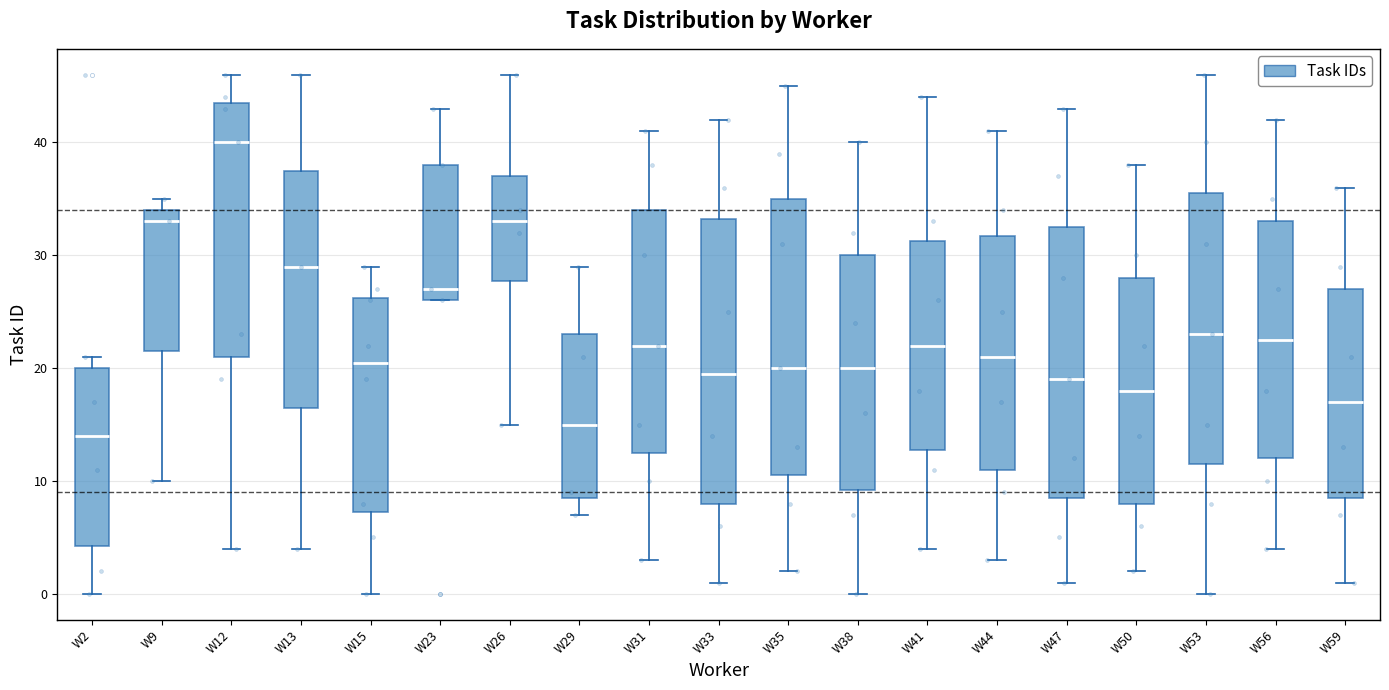

Which box has the lowest median line?

W2